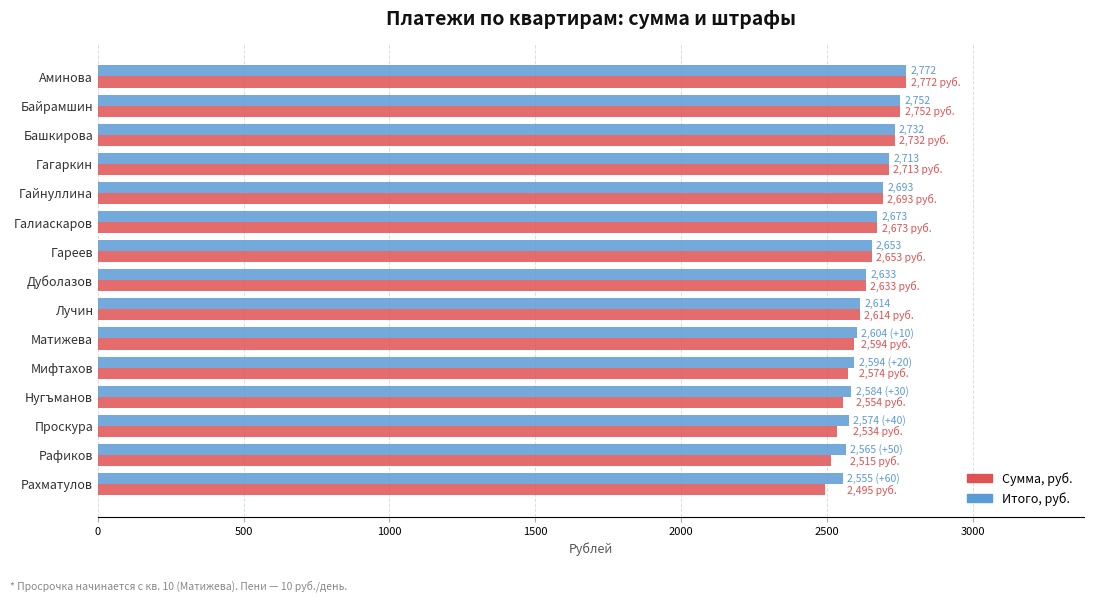

Rank the series by their average value, from highest to lowest.

Итого, руб., Сумма, руб.